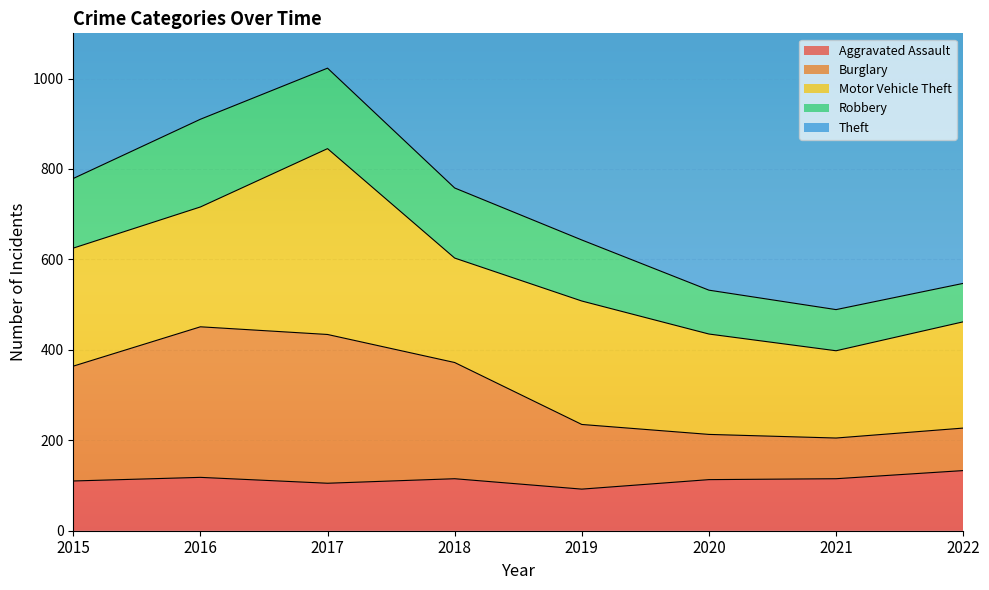

Is it true that Aggravated Assault equals 118 at 2016?

True